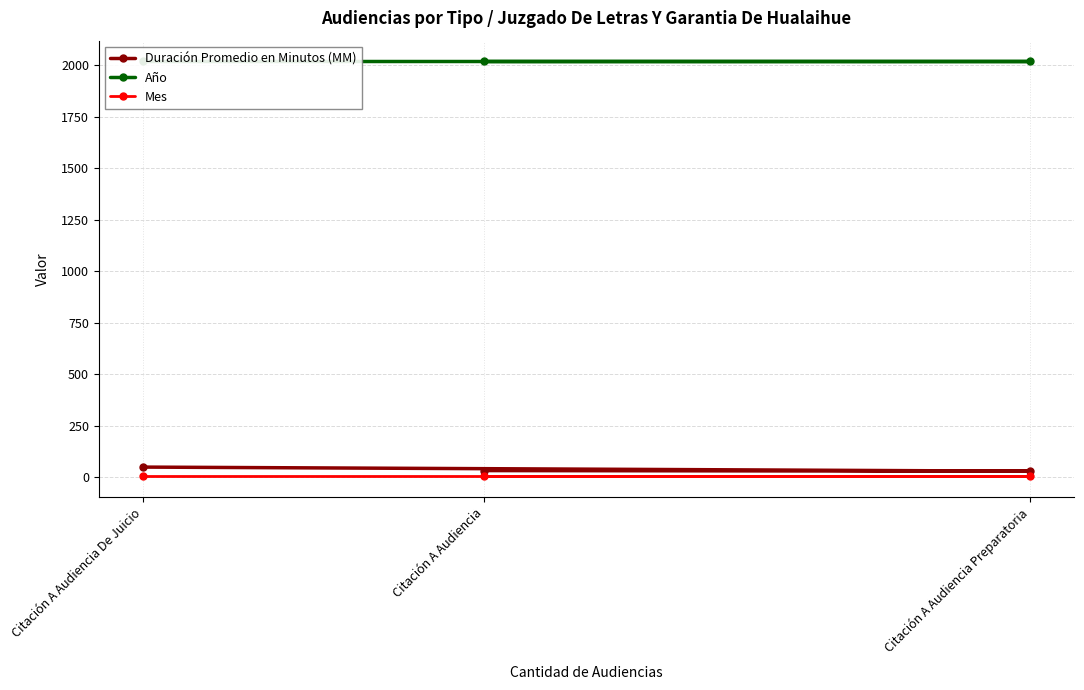

True or false: Mes has a value of 4 at Citación A Audiencia De Juicio.

True